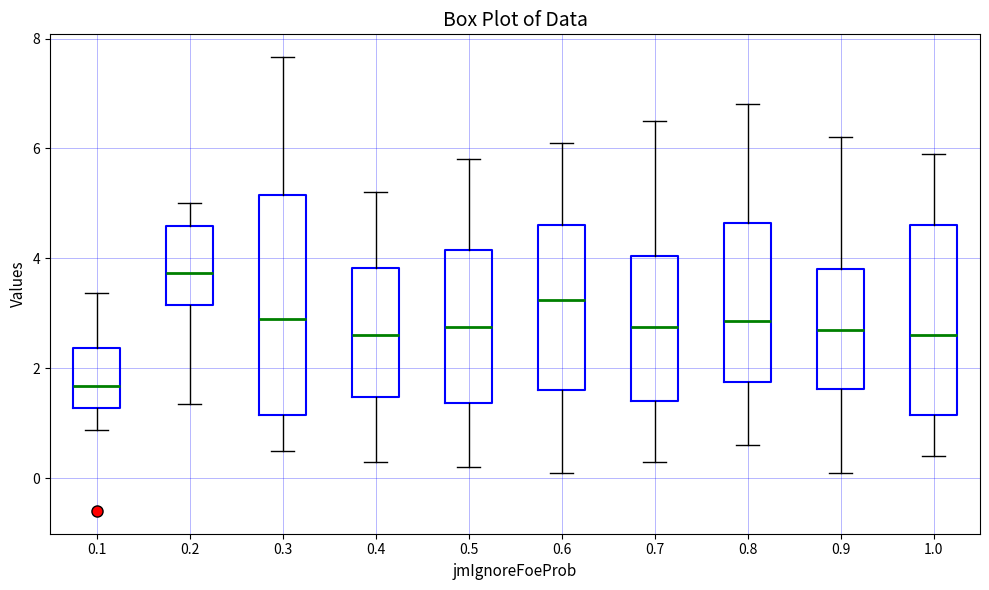

Reading left to right, transcribe this box plot: for each box, give where its median line is, the range the box spans, and where its two whiskers end, as read against the y-axis. The values are not printed on the chart, so give them approximately, as read against the axis.

0.1: median 1.6, box 1.2 to 2.4, whiskers 0.8 to 3.4
0.2: median 3.8, box 3.2 to 4.6, whiskers 1.4 to 5.0
0.3: median 3.0, box 1.2 to 5.2, whiskers 0.4 to 7.6
0.4: median 2.6, box 1.4 to 3.8, whiskers 0.4 to 5.2
0.5: median 2.8, box 1.4 to 4.2, whiskers 0.2 to 5.8
0.6: median 3.2, box 1.6 to 4.6, whiskers 0.2 to 6.2
0.7: median 2.8, box 1.4 to 4.0, whiskers 0.4 to 6.6
0.8: median 2.8, box 1.8 to 4.6, whiskers 0.6 to 6.8
0.9: median 2.8, box 1.6 to 3.8, whiskers 0.2 to 6.2
1.0: median 2.6, box 1.2 to 4.6, whiskers 0.4 to 6.0